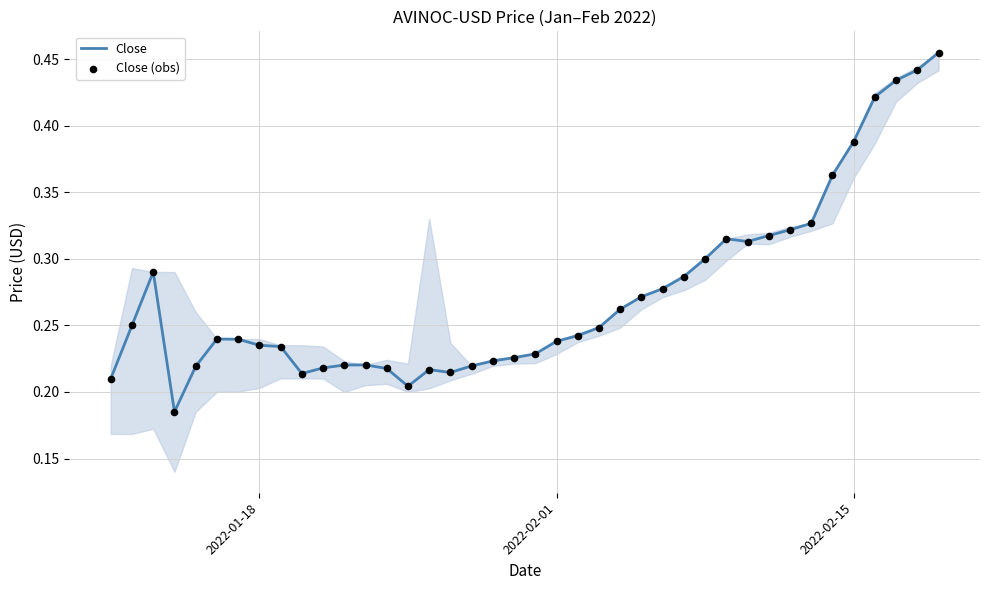

Which series contains the highest Y value?

Close